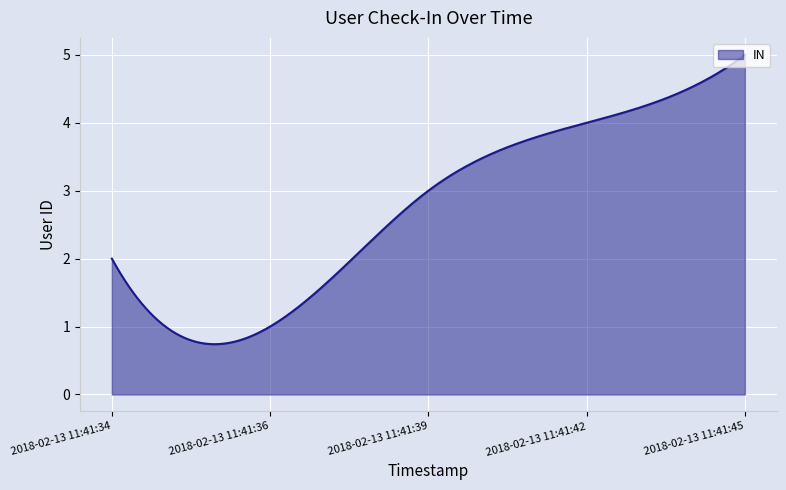

What is the maximum value shown in the chart?

5.0